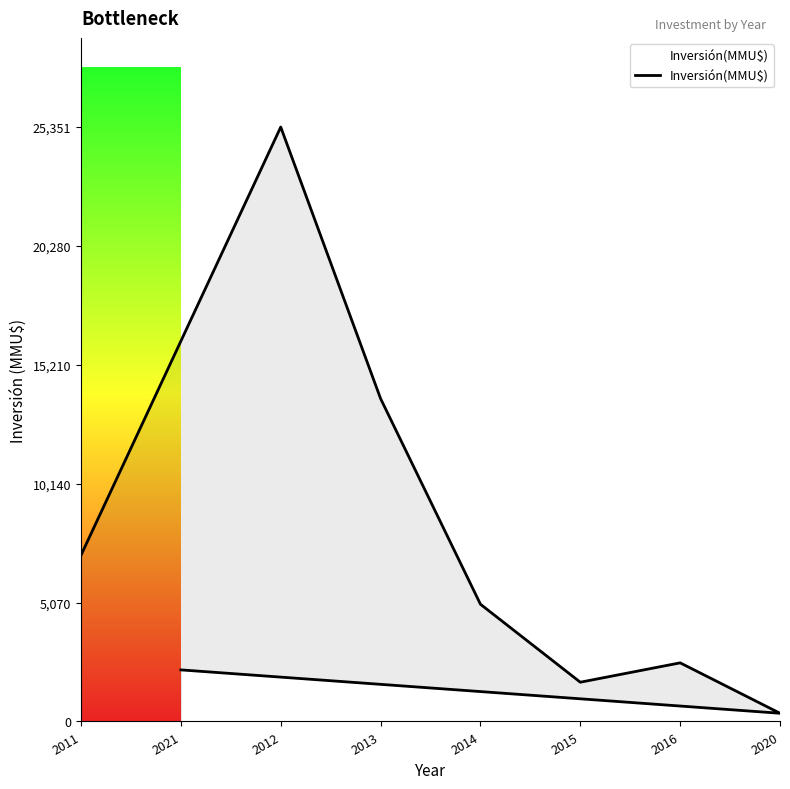

Where is the data nearest to the value 12850?

2013